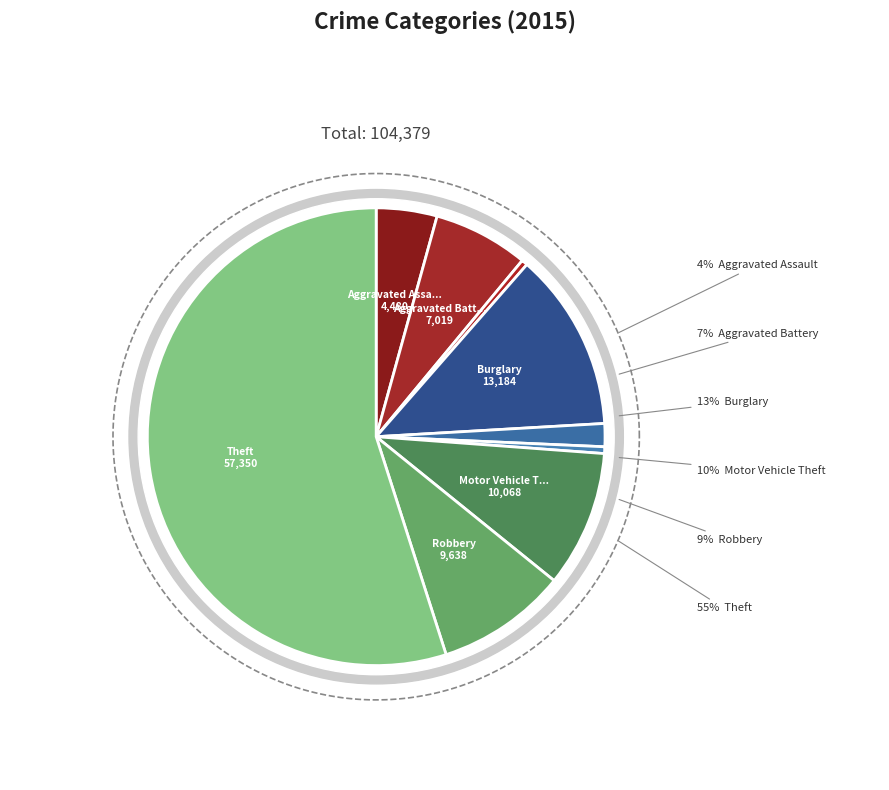

To the nearest percent, what is the average slice percentage?

11%